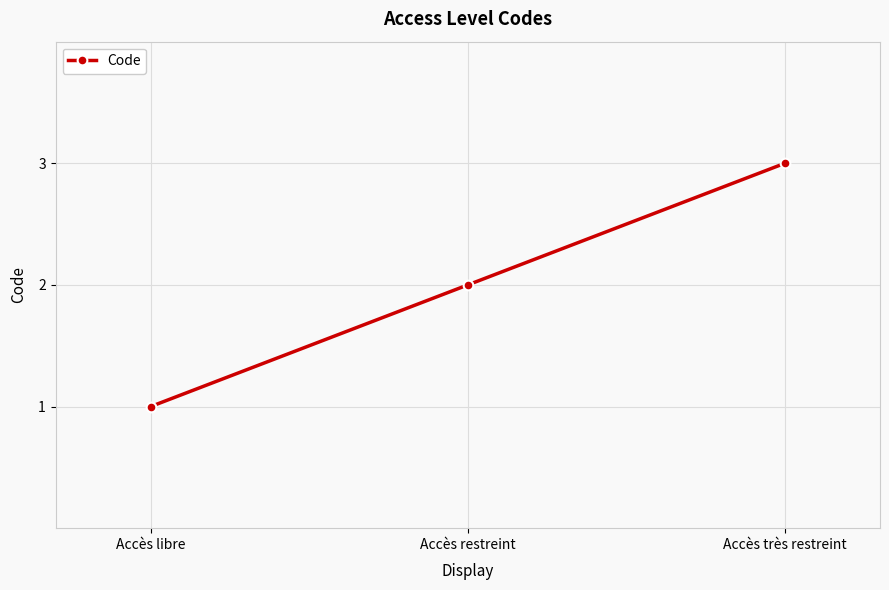

How many values are below 2?

1